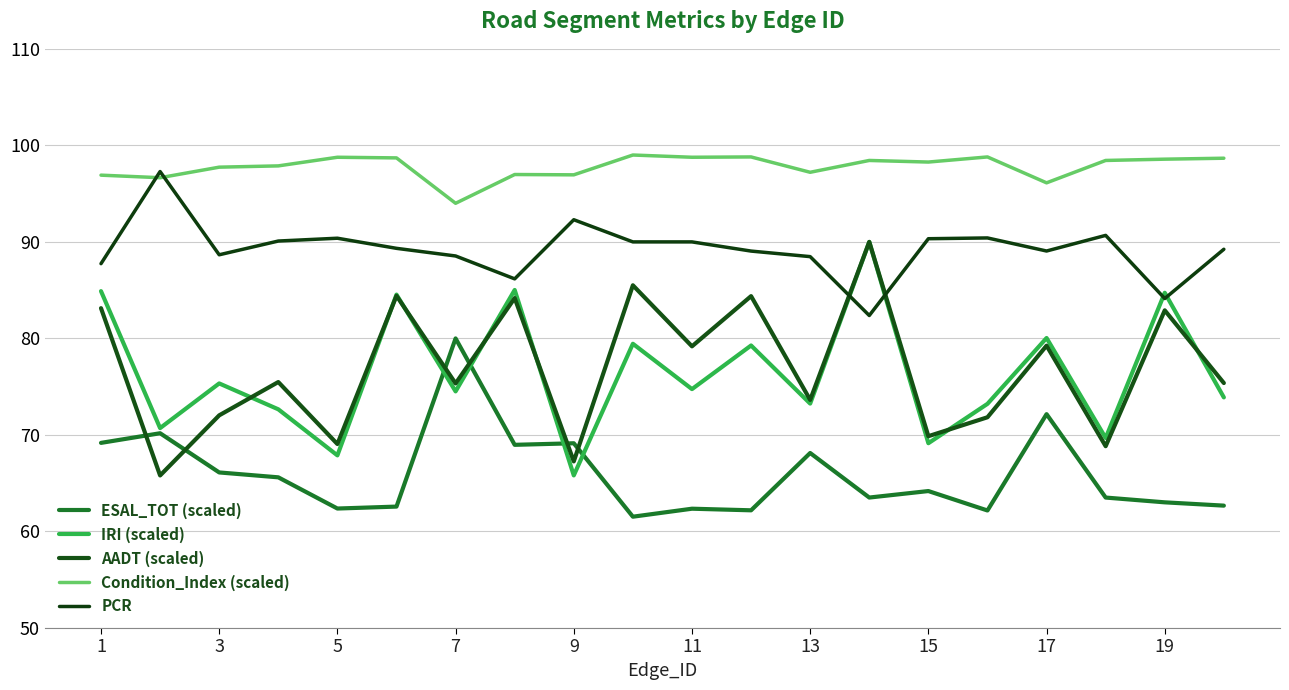

What is the minimum value shown in the chart?

61.5